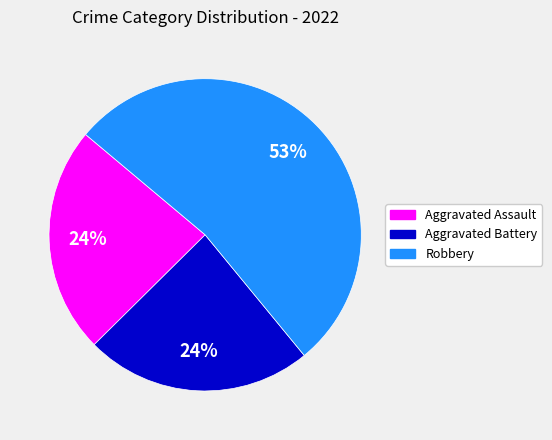

Count the number of slices in the pie.

3